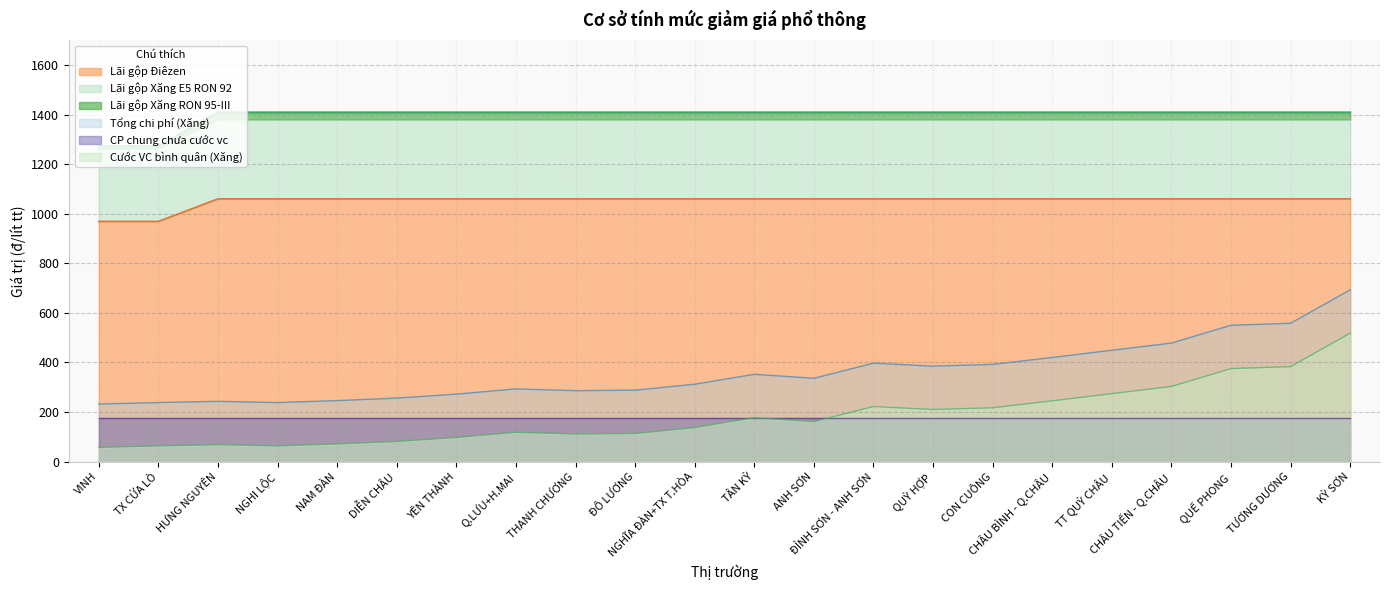

What is the highest value of the Tổng chi phí (Xăng) series?

693